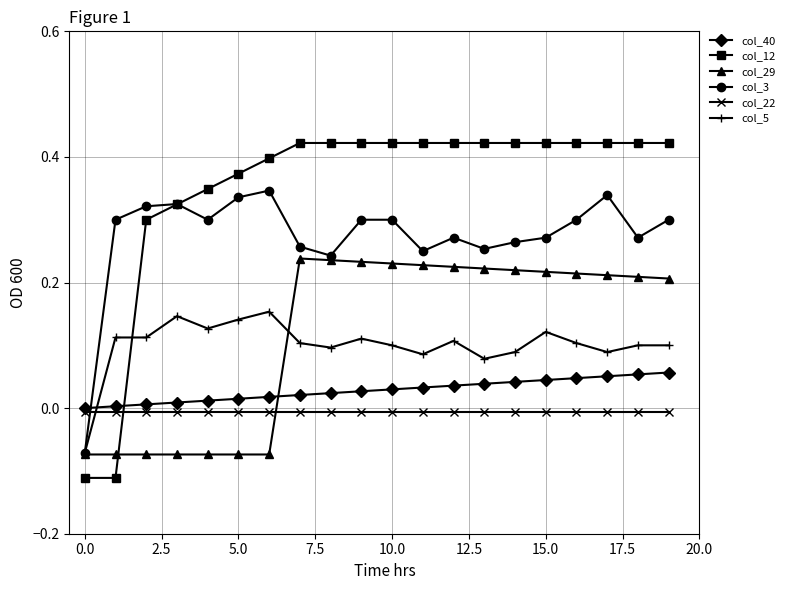

Which series ends up on top after the final intersection of col_22 and col_3?

col_3